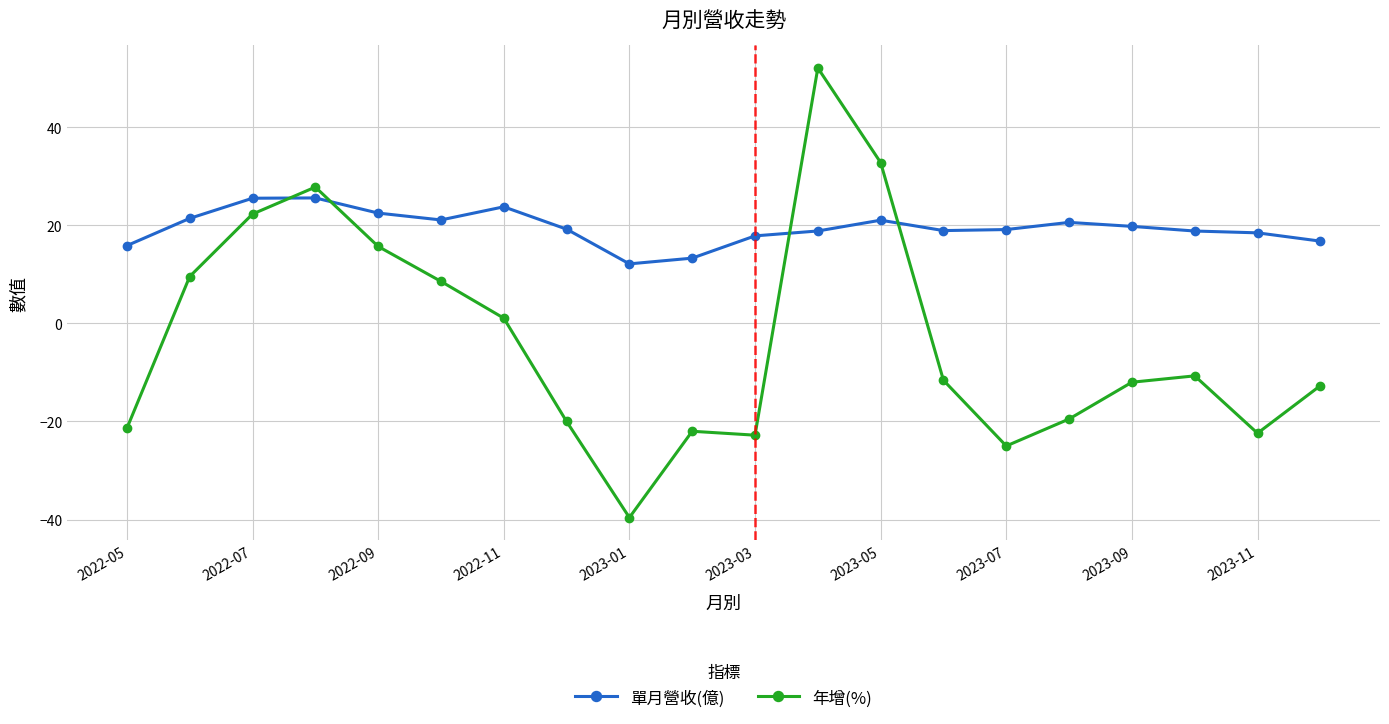

List the series in order of their overall mean, lowest first.

年增(%), 單月營收(億)